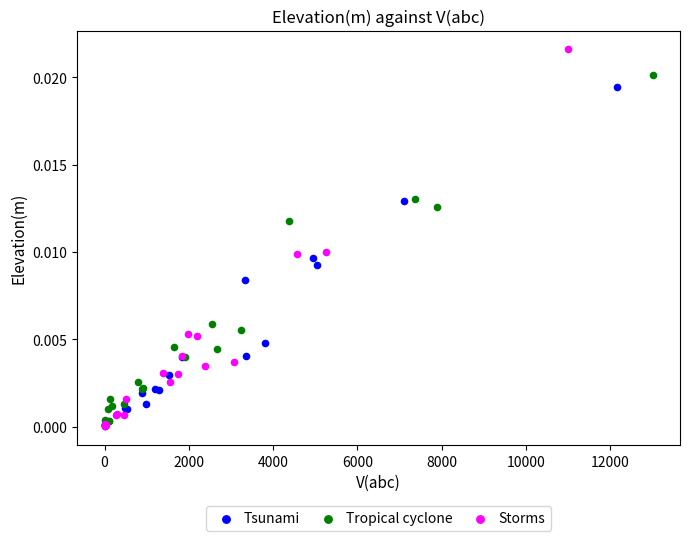

Which series has the largest Y range (max minus min)?

Storms